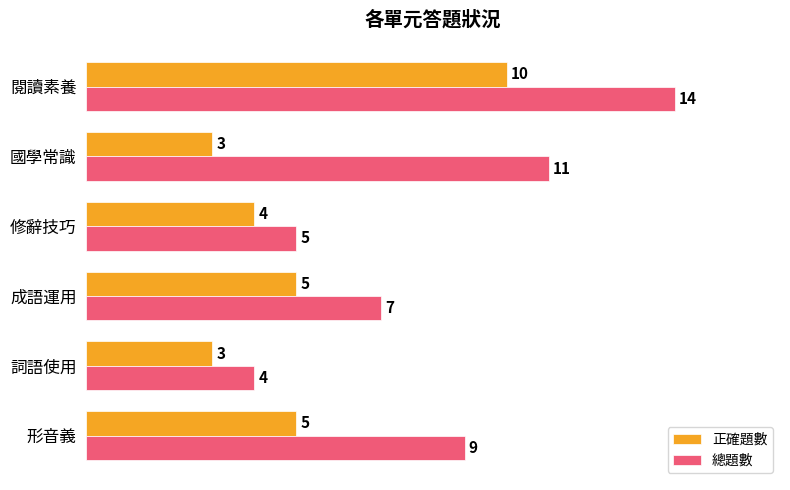

What is the lowest value of the 總題數 series?

4